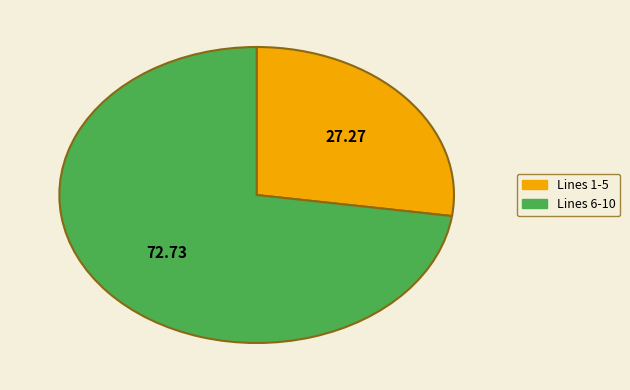

Is there a majority slice in this chart?

Yes